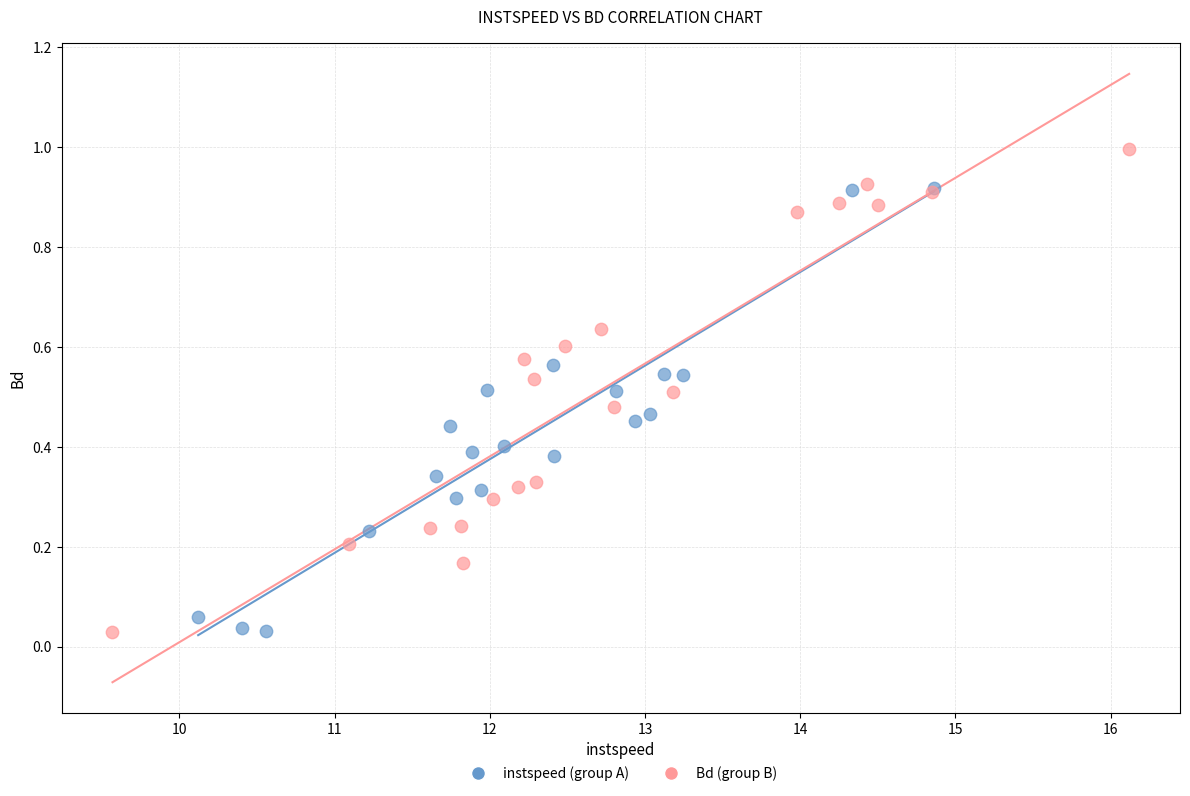

Which series has the largest Y range (max minus min)?

Bd (group B)